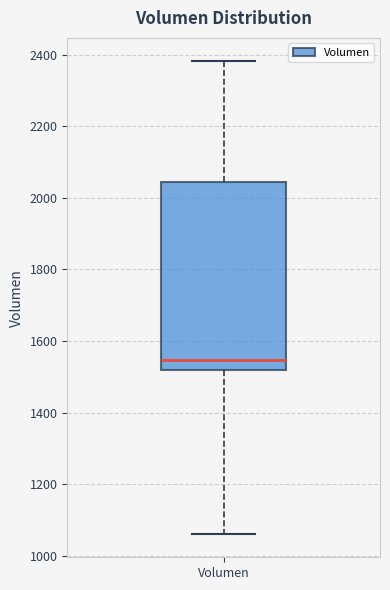

Transcribe this box plot: give where the median line is, the range the box spans, and where the two whiskers end, as read against the y-axis. The values are not printed on the chart, so give them approximately, as read against the axis.

median 1540, box 1520 to 2040, whiskers 1060 to 2380